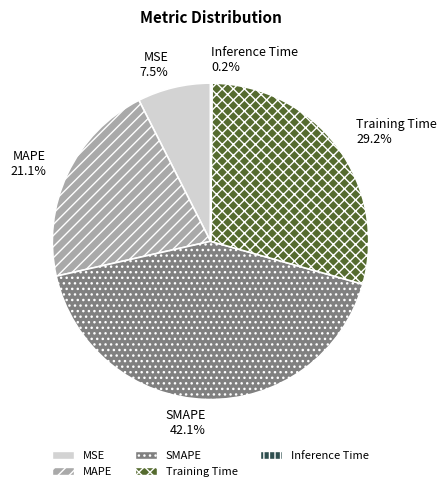

Which category has the biggest portion of the pie?

SMAPE